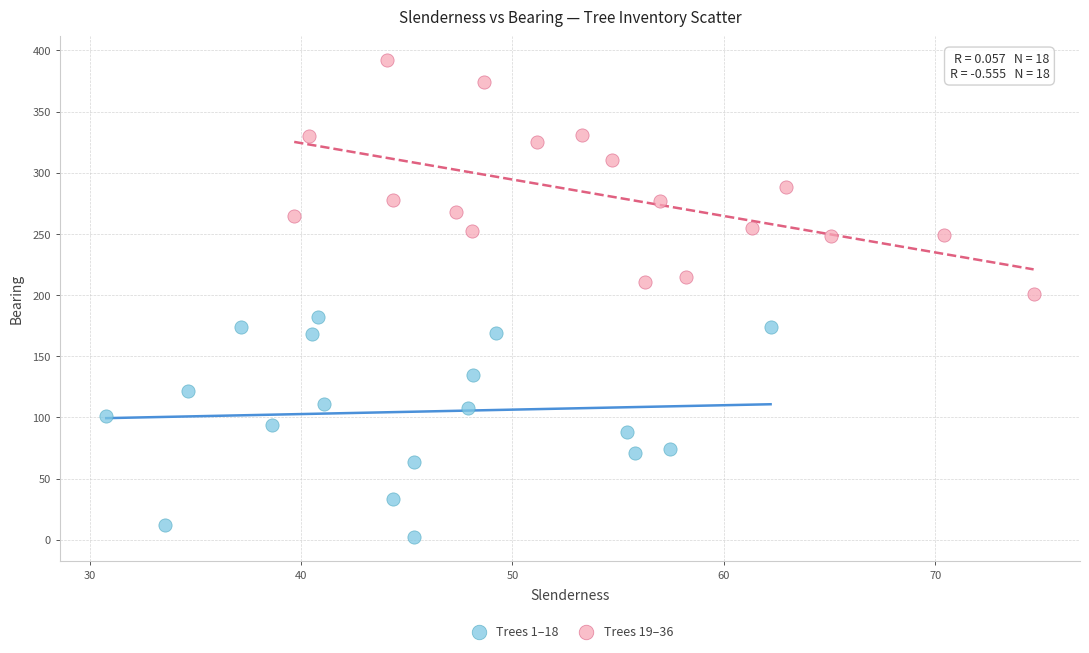

Which series has the widest spread of Y values?

Trees 19–36